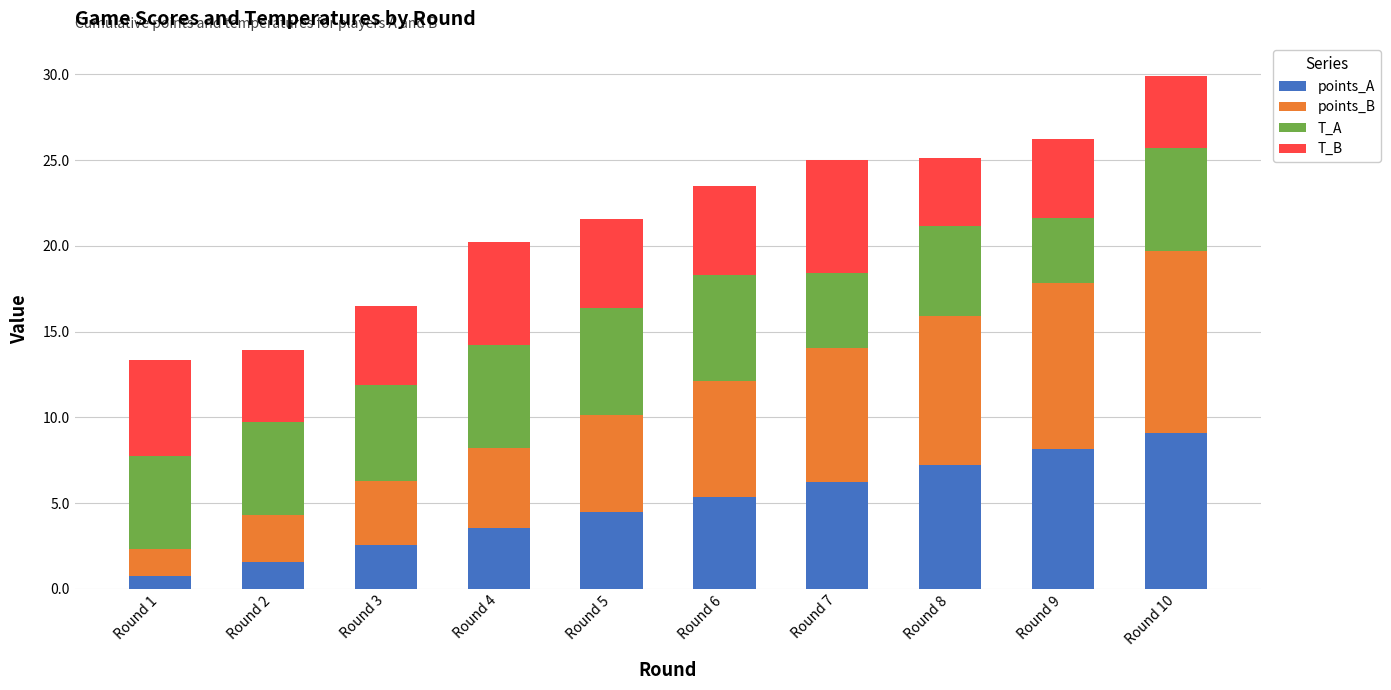

What is the sum of the points_A values at Round 2 and Round 8?

8.8